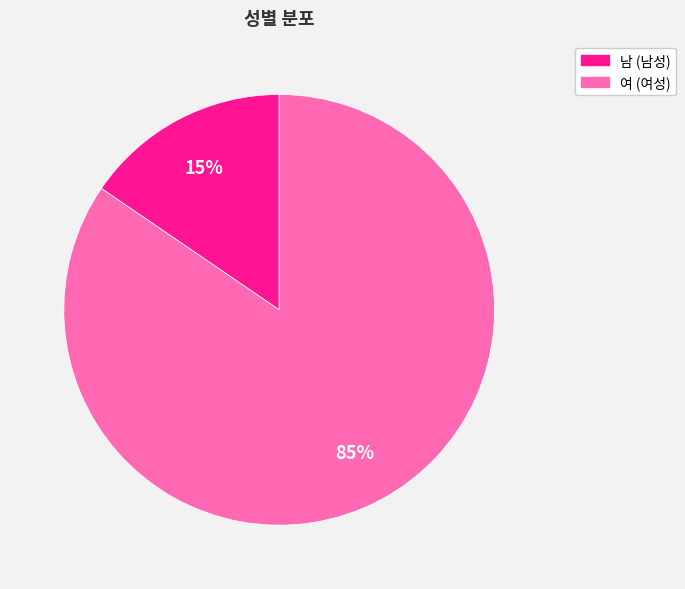

Which slice is the smallest?

남